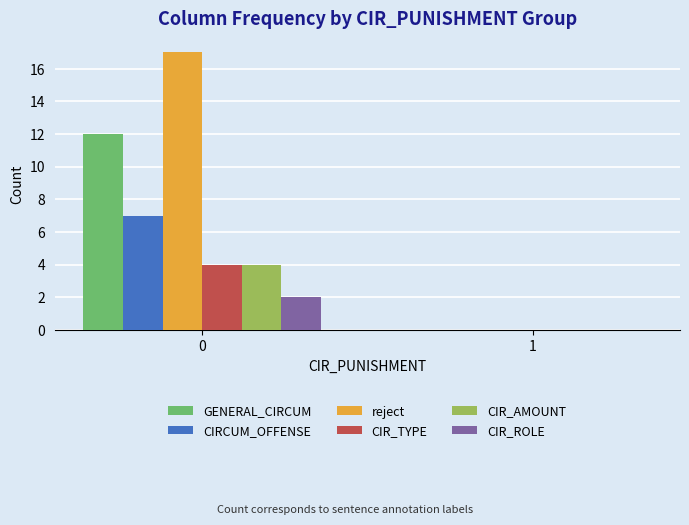

Are the bars horizontal?

No